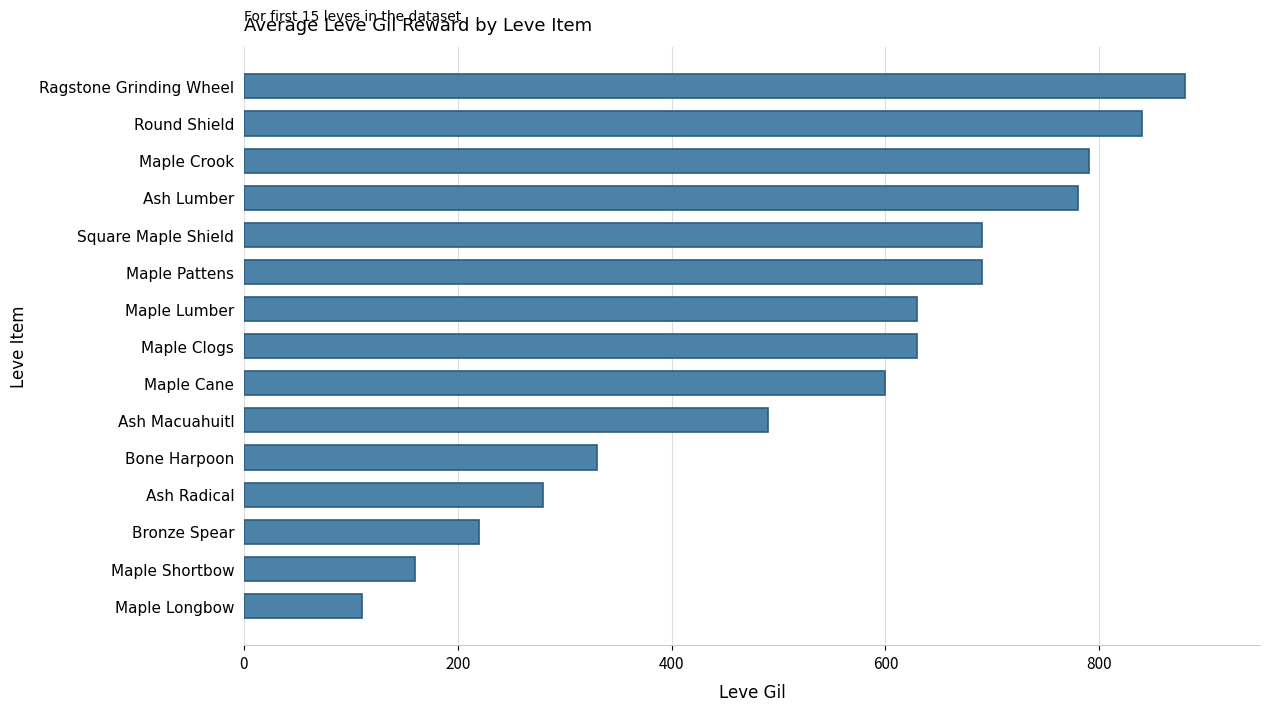

What is the change in value from Square Maple Shield to Round Shield?

+150